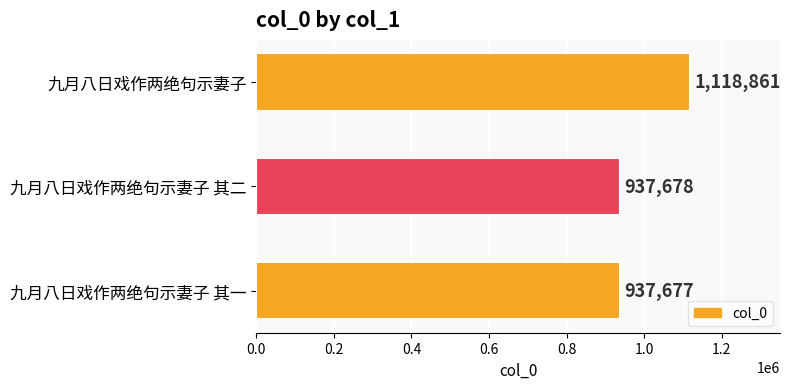

What is the sum of all values?

2994216